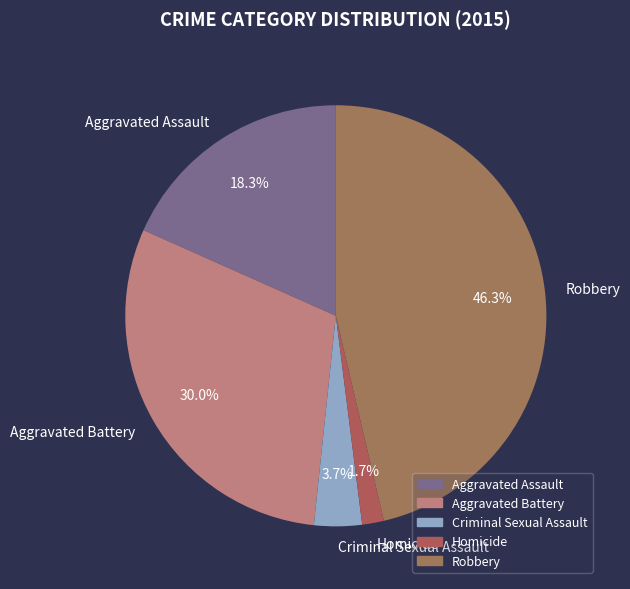

To the nearest percent, what portion does Homicide represent?

2%